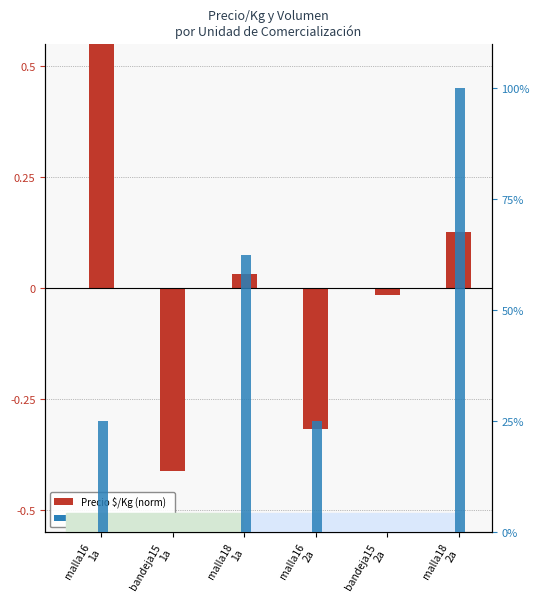

What is the approximate value of Volumen (percentile) at malla18
1a?

62.5